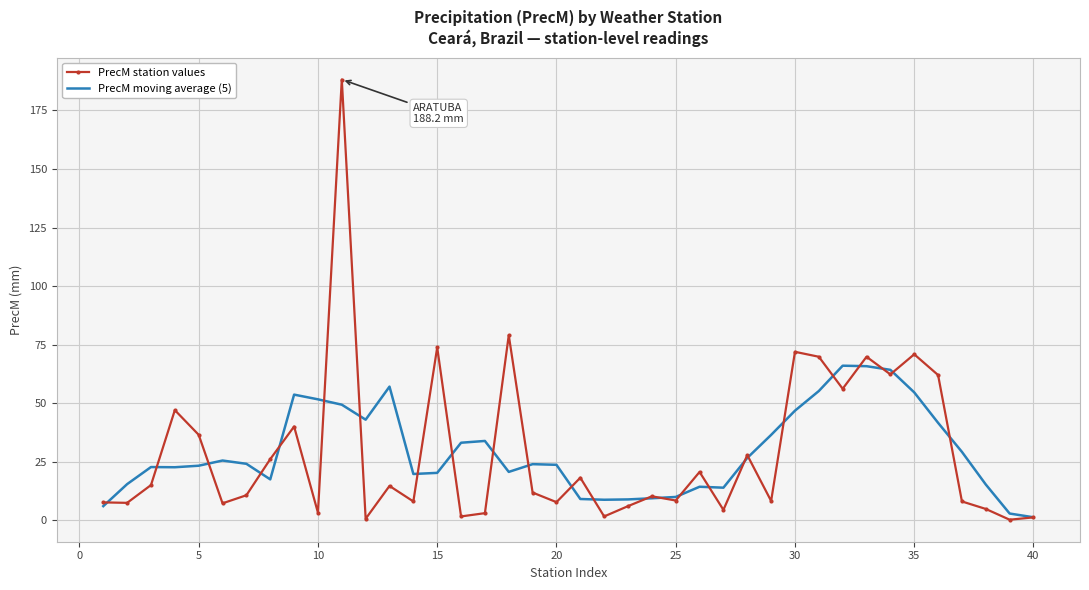

What is the difference between the maximum and minimum values in the PrecM moving average (5) series?

64.7